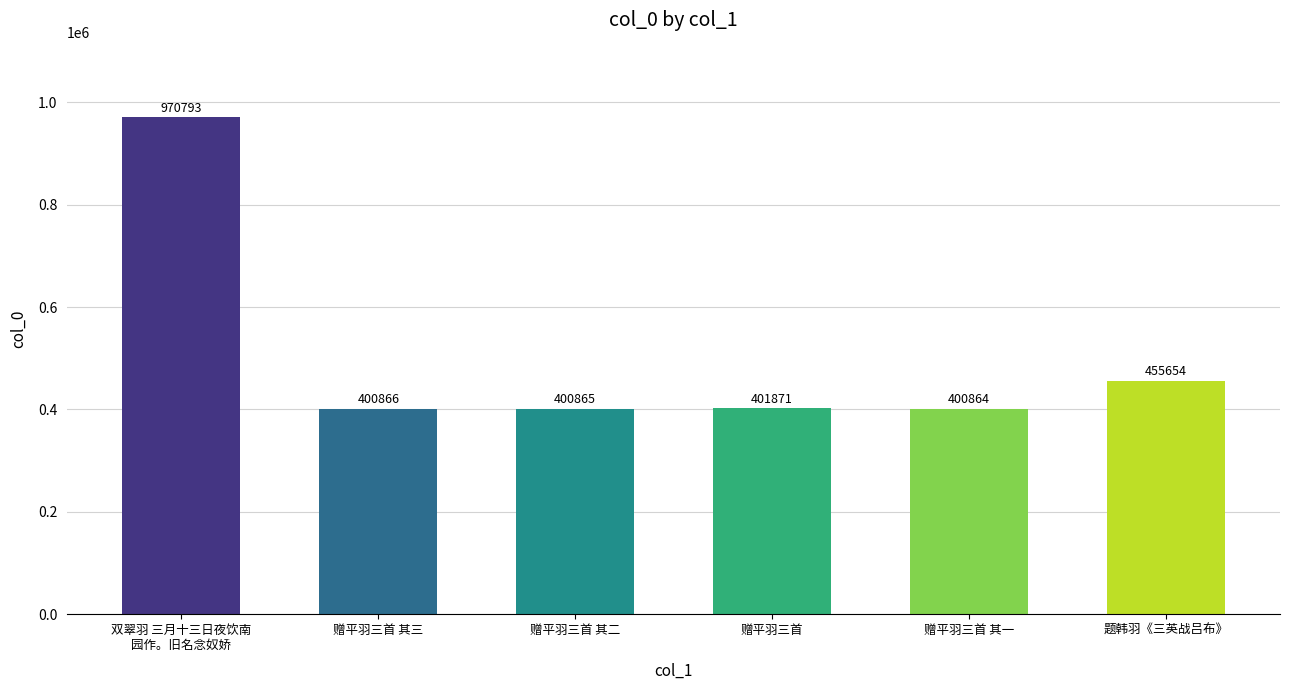

What is the ratio of the value at 双翠羽 三月十三日夜饮南
园作。旧名念奴娇 to the value at 赠平羽三首 其一?

2.4